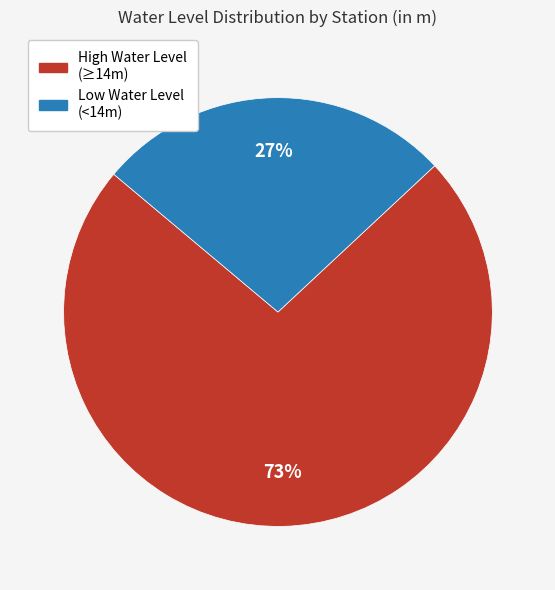

Is there a majority slice in this chart?

Yes